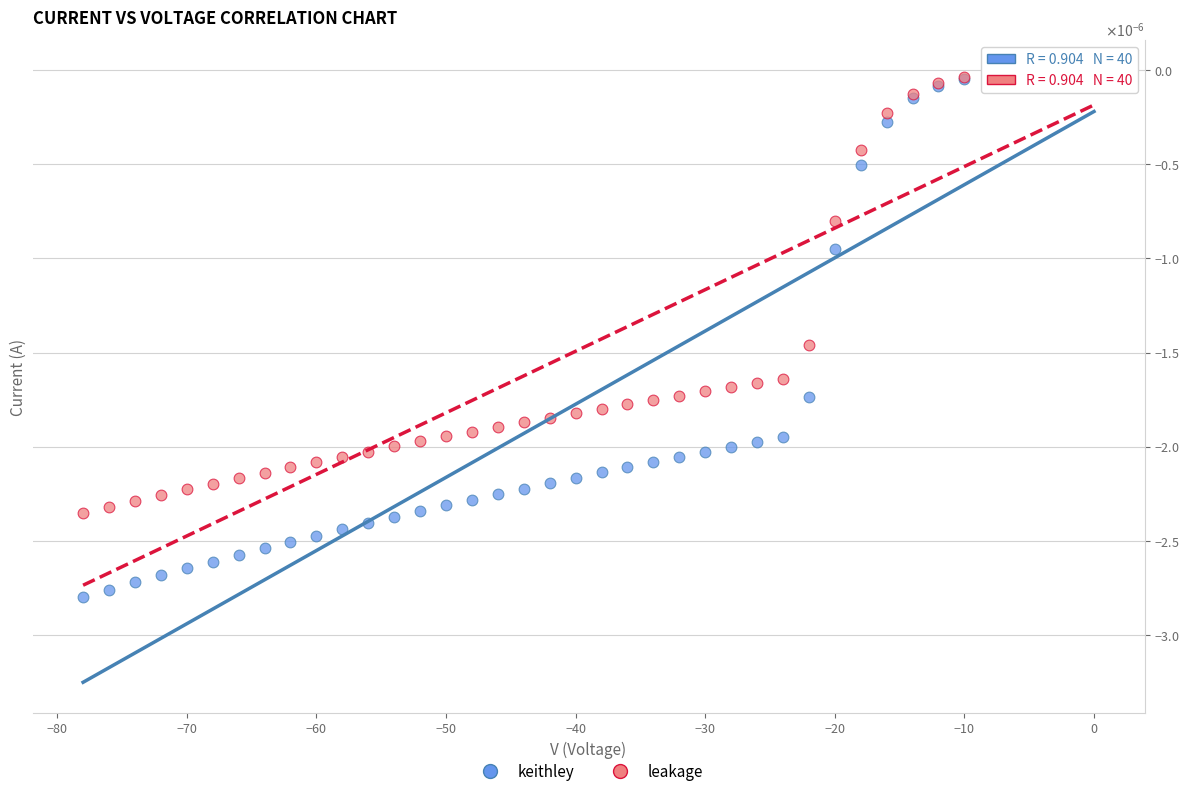

Which series has the widest spread of Y values?

keithley